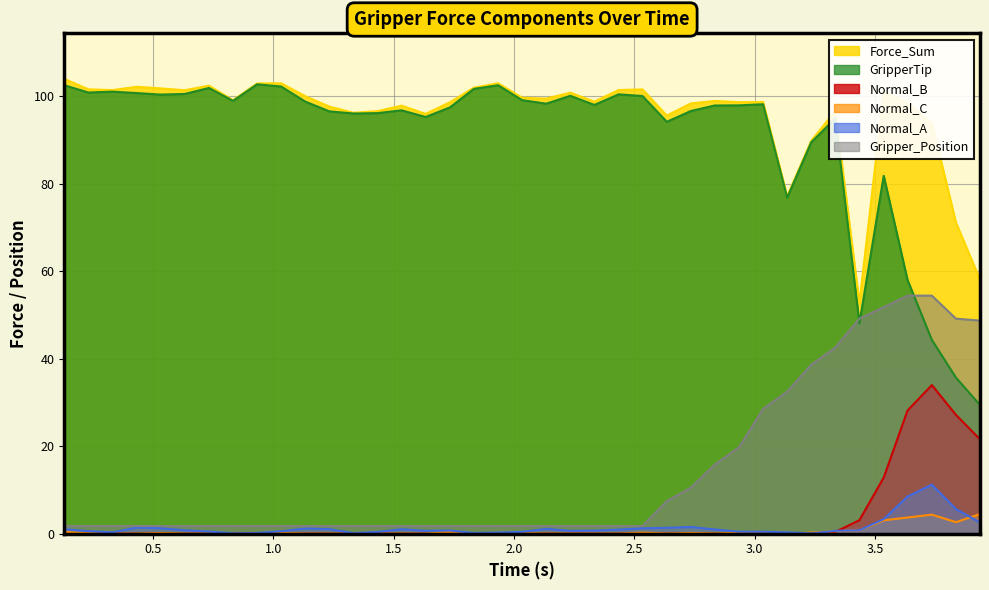

List the series in order of their peak value, highest first.

Force_Sum, GripperTip, Gripper_Position, Normal_B, Normal_A, Normal_C